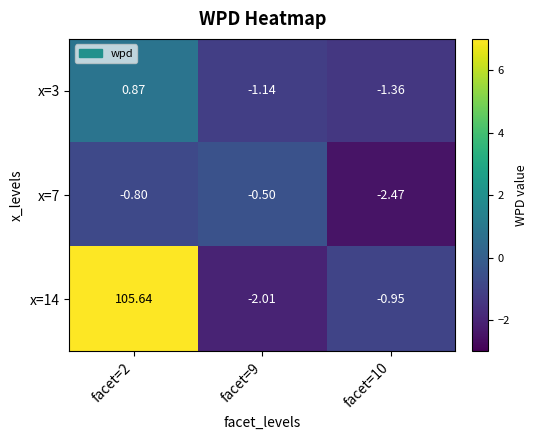

How many values in the x=14 series are below 0?

2